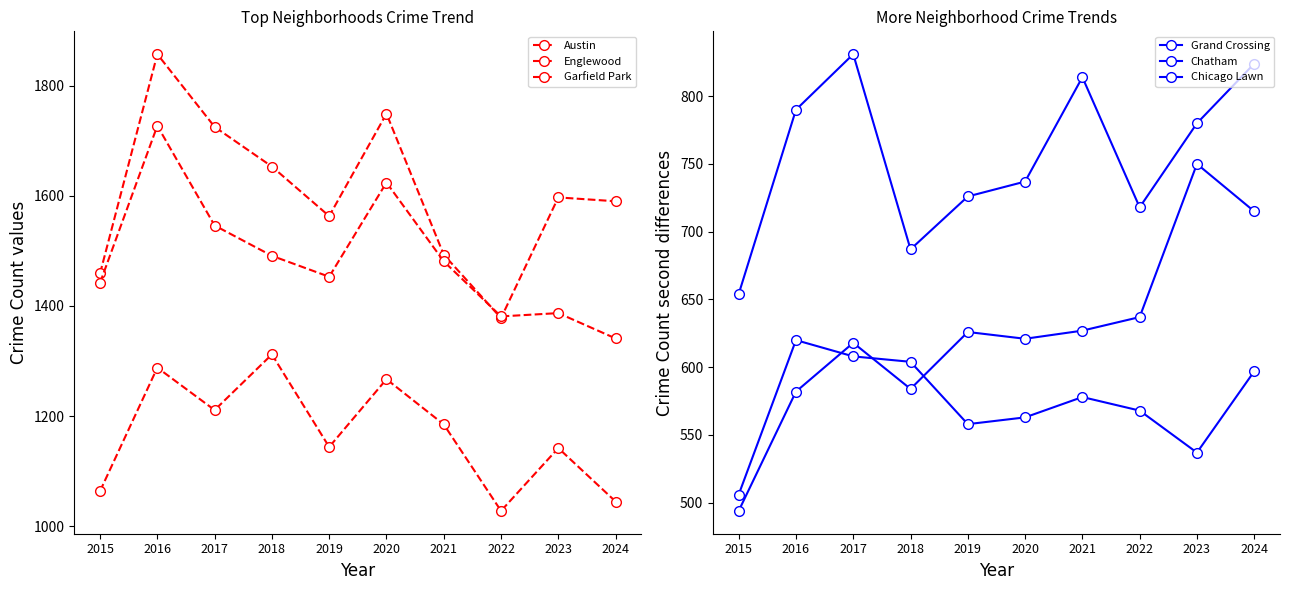

True or false: Chatham and Austin intersect in this chart.

False